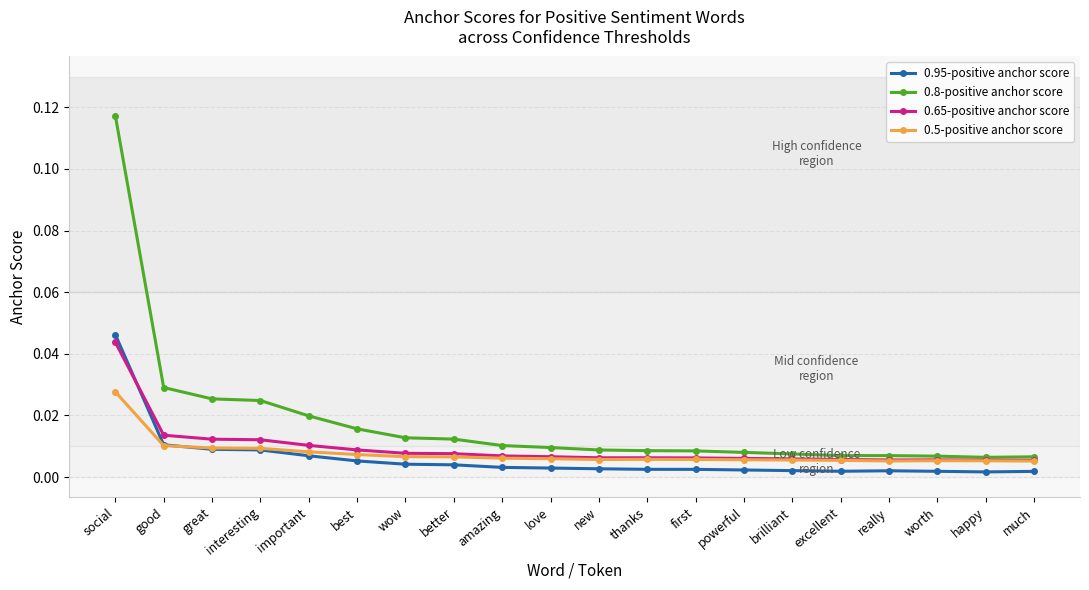

How many categories are shown in the chart?

20